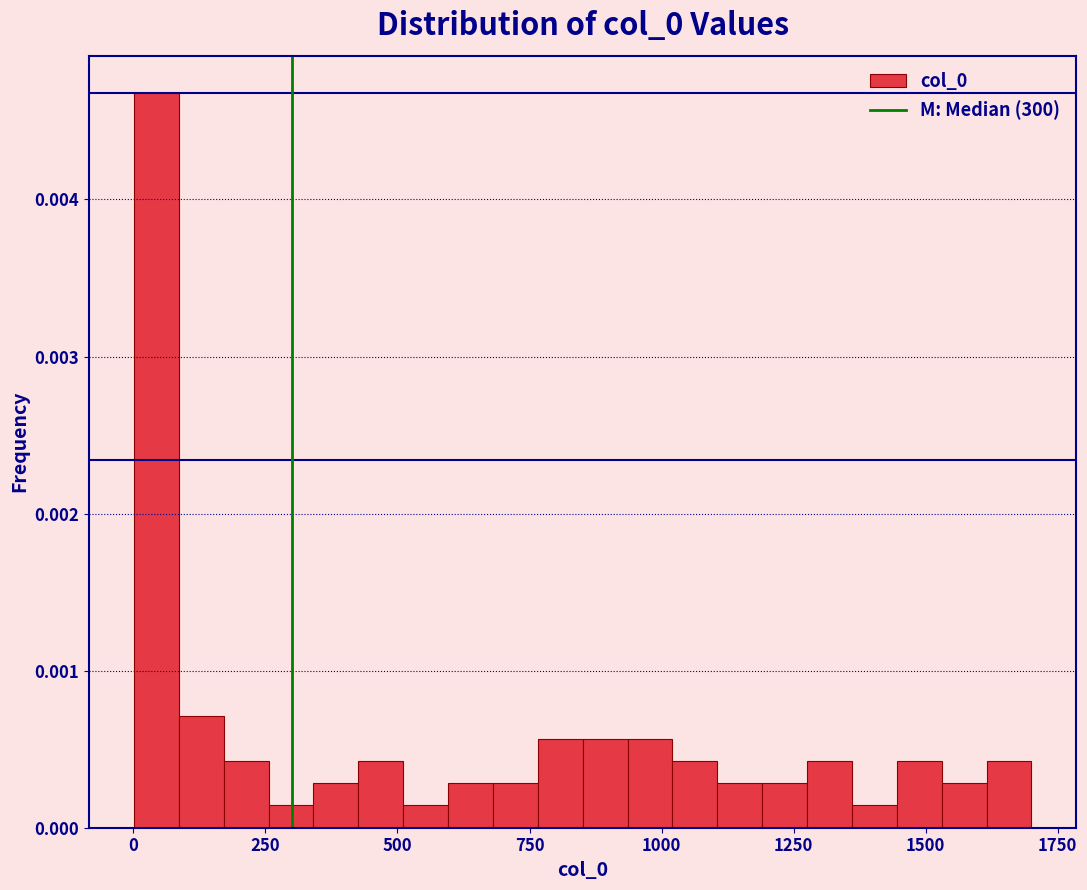

Read against the x-axis, roughly where is the centre of the tallest bar?

50